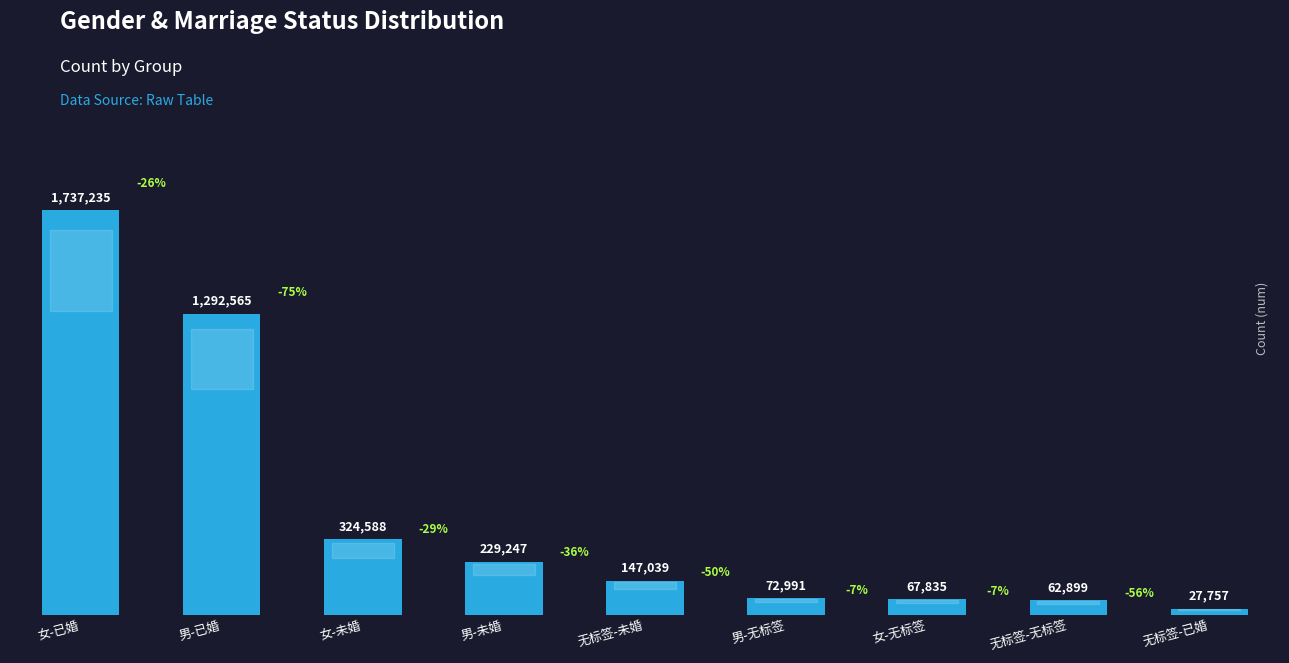

Where does the data first go above 147039?

女-已婚